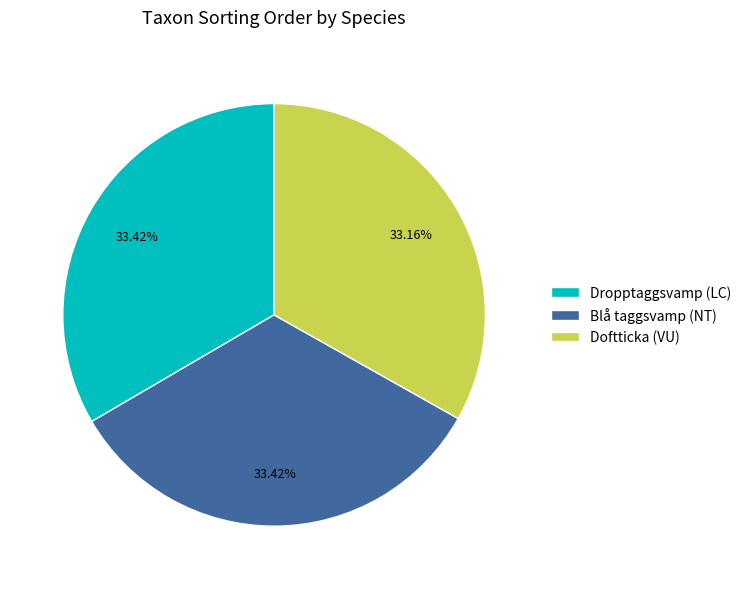

Is it true that Dropptaggsvamp (LC) is 45% of the pie?

False